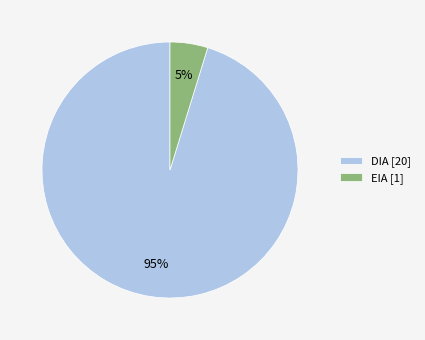

Rank the categories by value from highest to lowest.

DIA, EIA